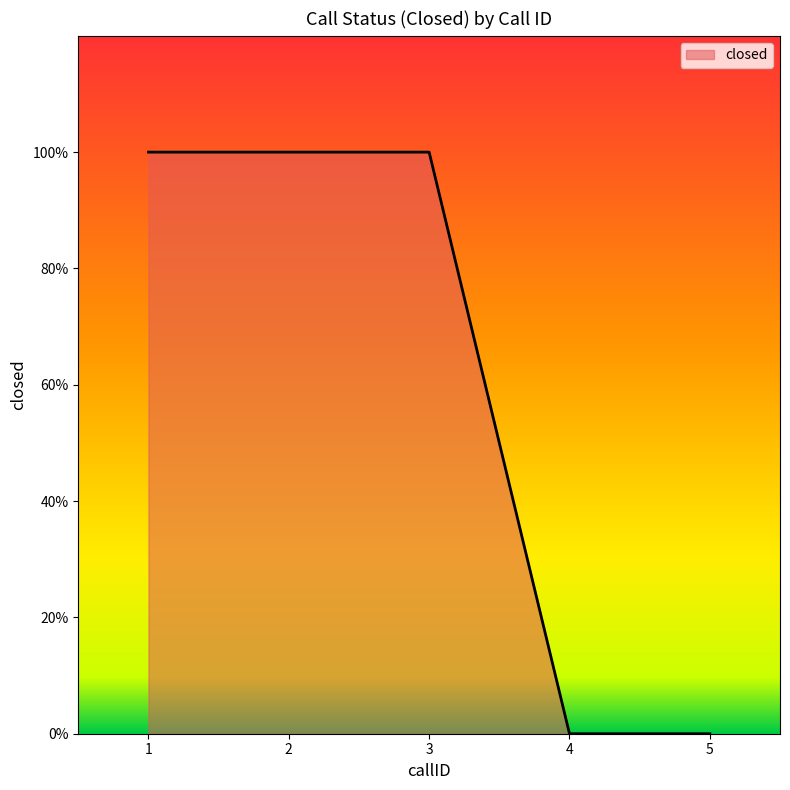

Is this an area chart (filled region under the line)?

Yes